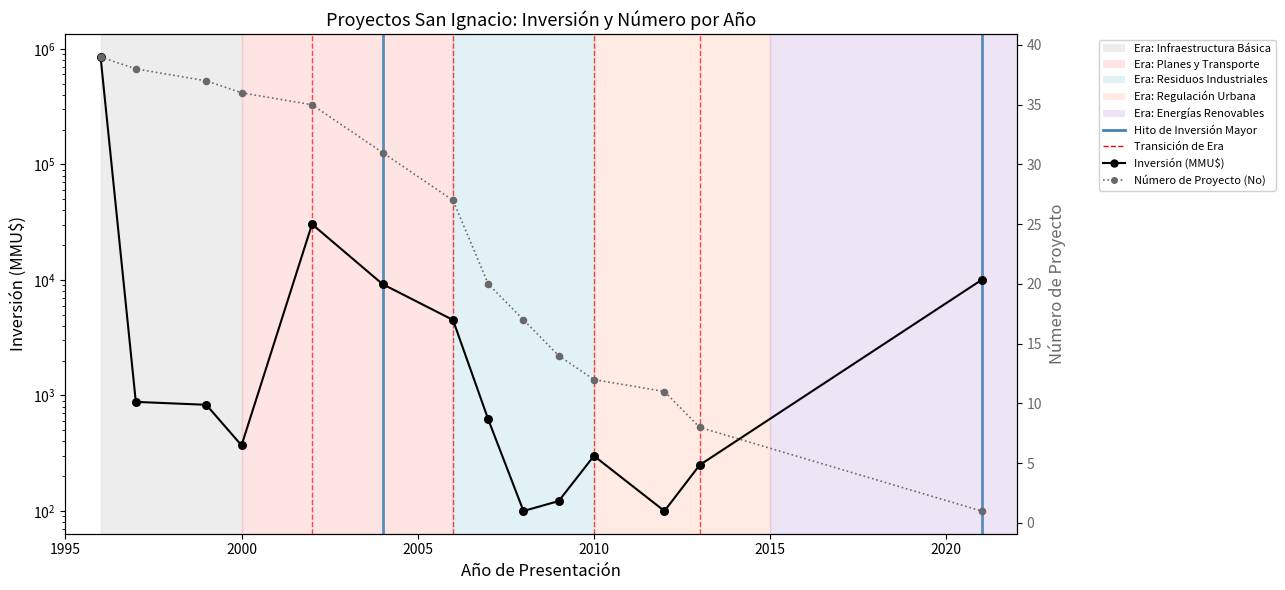

Which series reaches the maximum Y coordinate?

Inversión(MMU$)